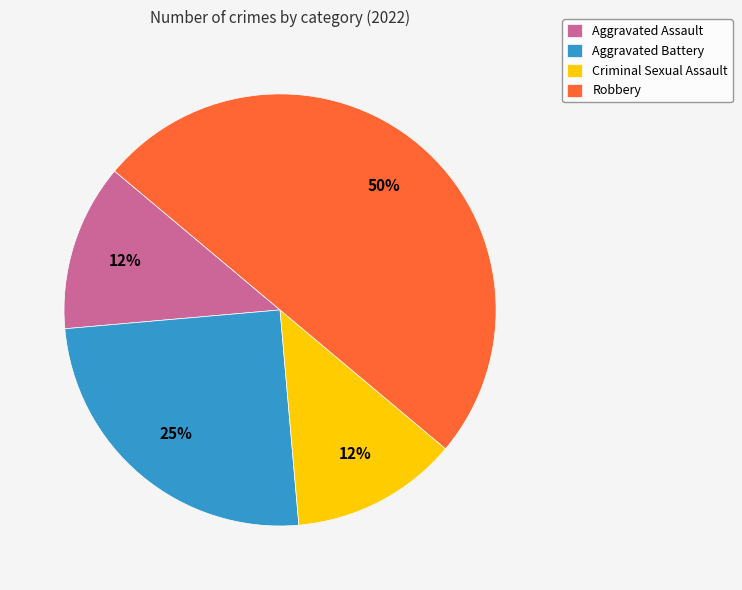

What is the largest slice in the pie chart?

Robbery